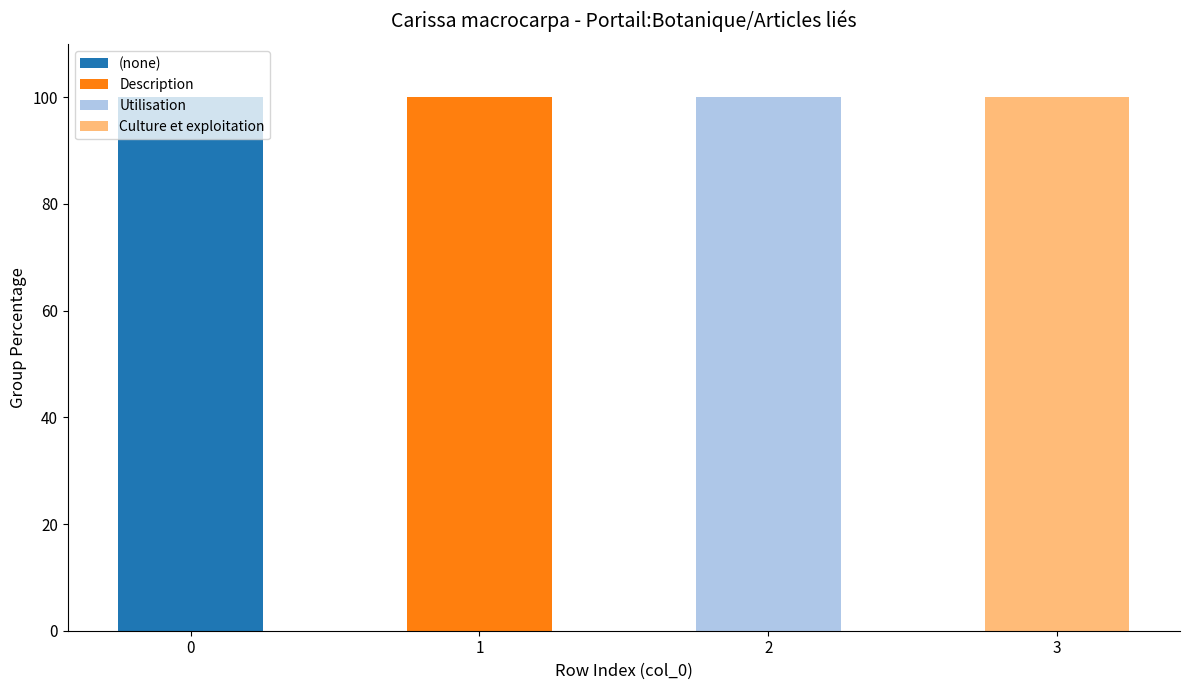

What is the total value across all series at 2?

100